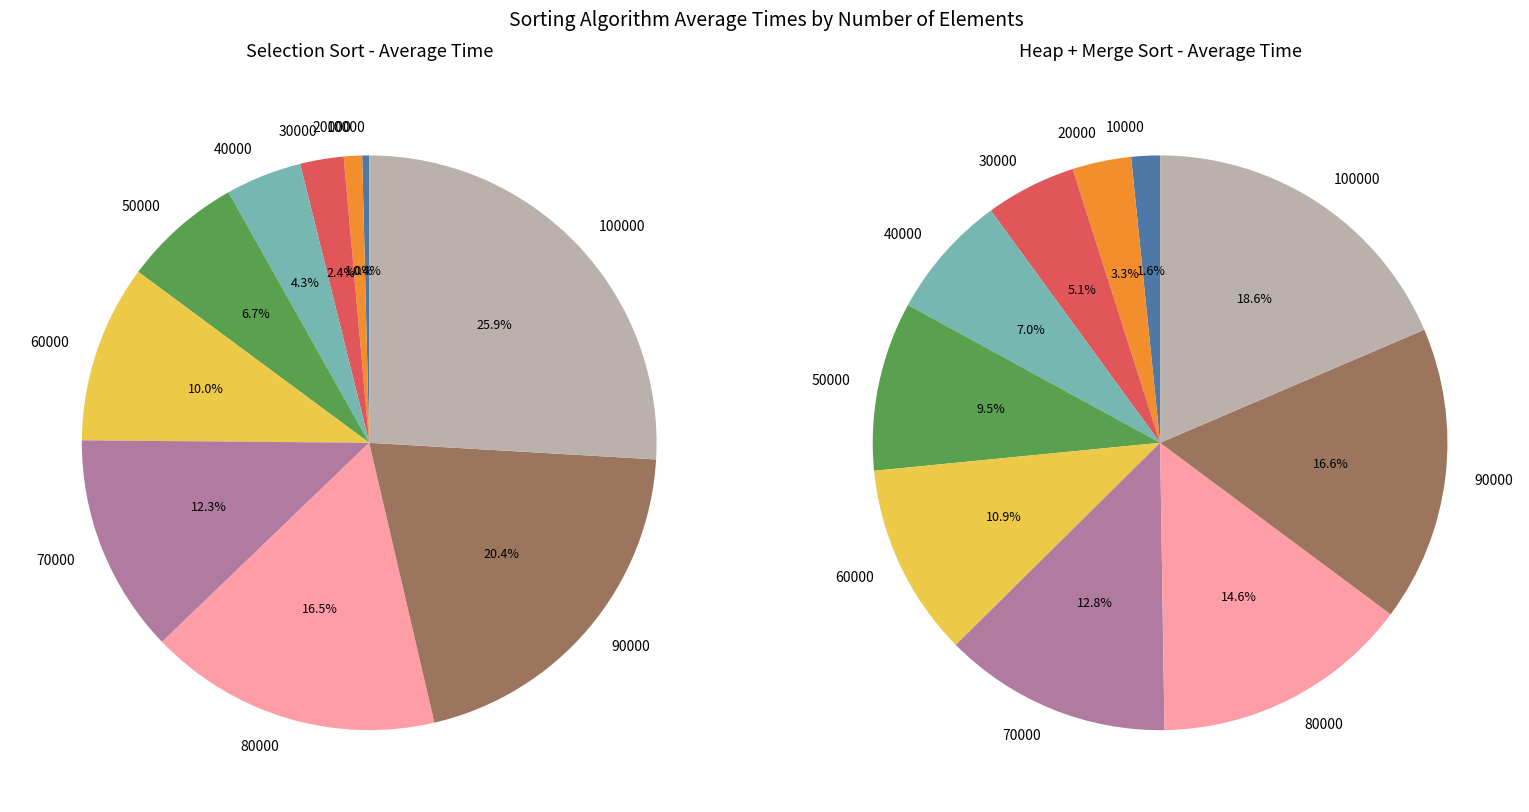

How many slices are in this pie chart?

10